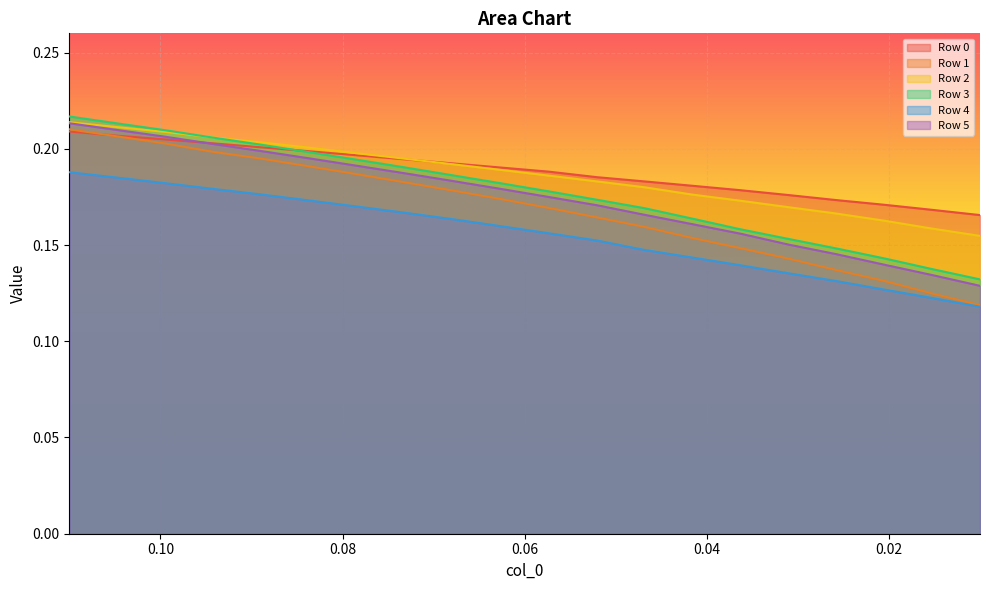

What is the lowest value of the Row 5 series?

0.1